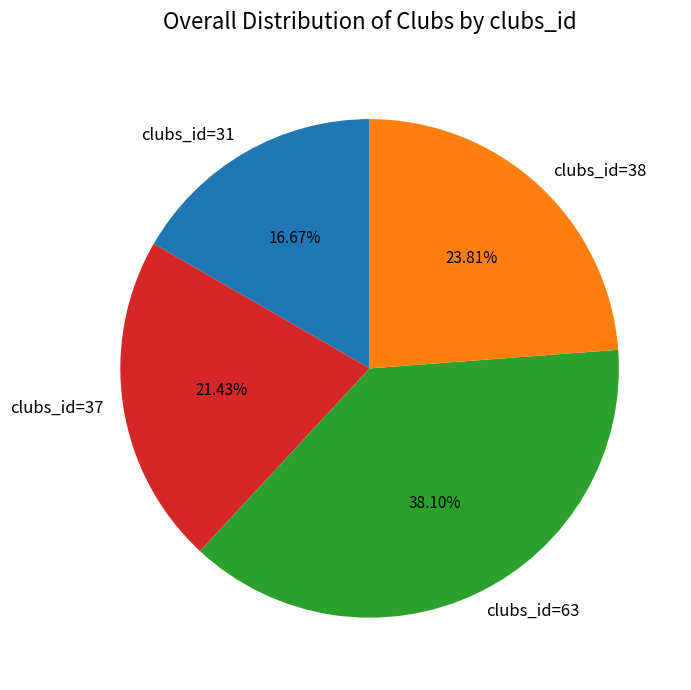

Rank the categories by value from highest to lowest.

clubs_id=63, clubs_id=38, clubs_id=37, clubs_id=31